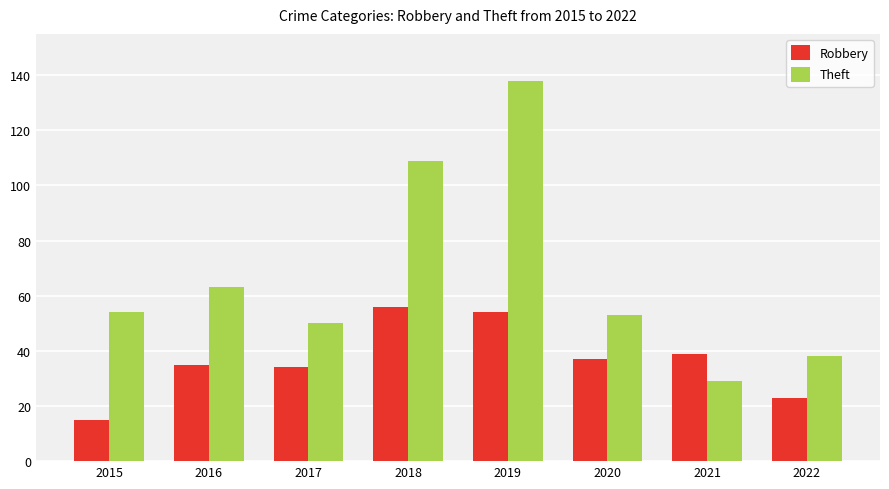

What is the total value across all series at 2015?

69